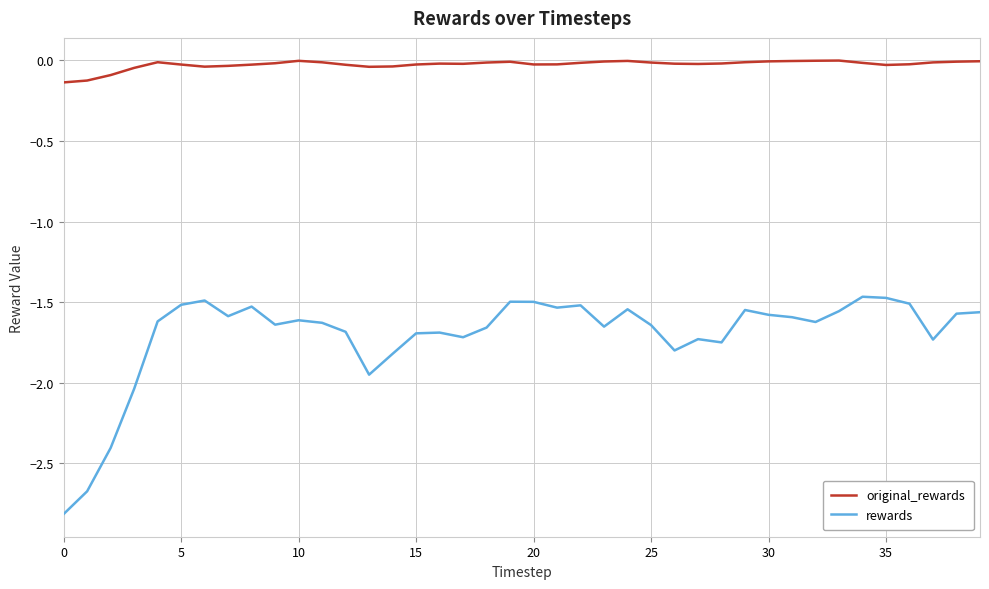

What is the smallest value displayed?

-2.8